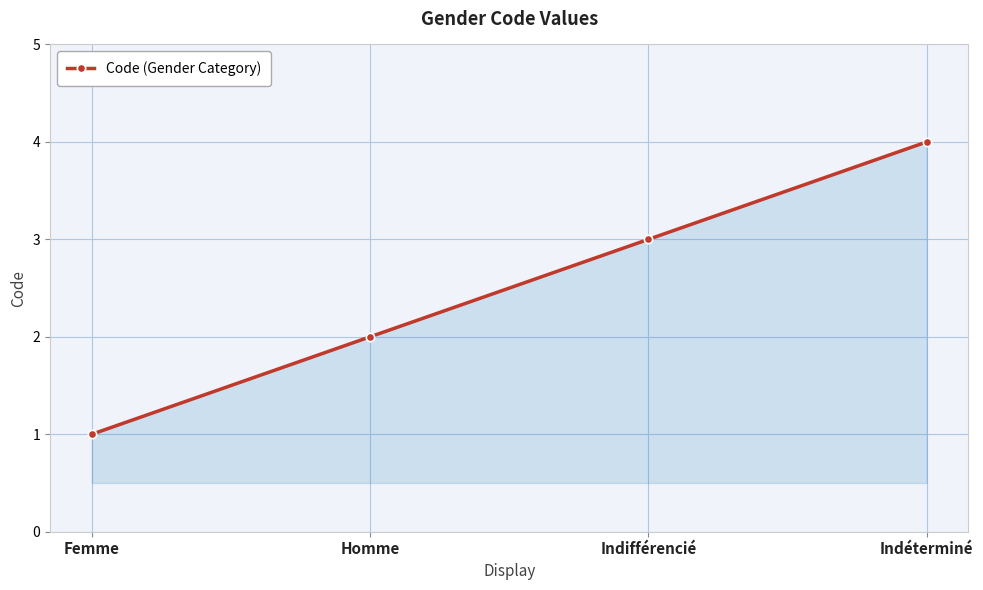

Between Indifférencié and Femme, which is larger?

Indifférencié